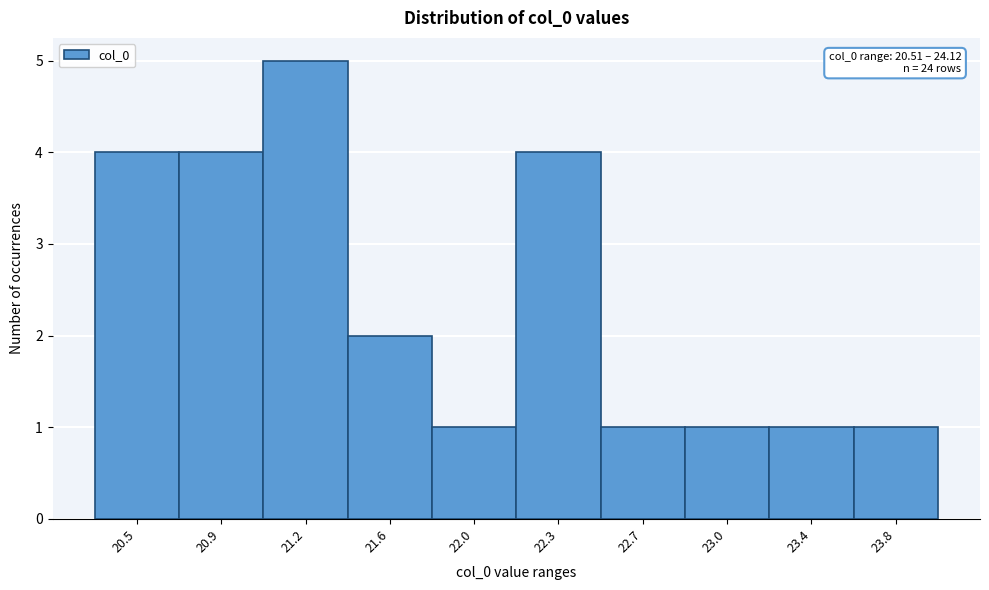

Reading right to left, extract all data points from this chart.

23.8=1	23.4=1	23.0=1	22.7=1	22.3=4	22.0=1	21.6=2	21.2=5	20.9=4	20.5=4